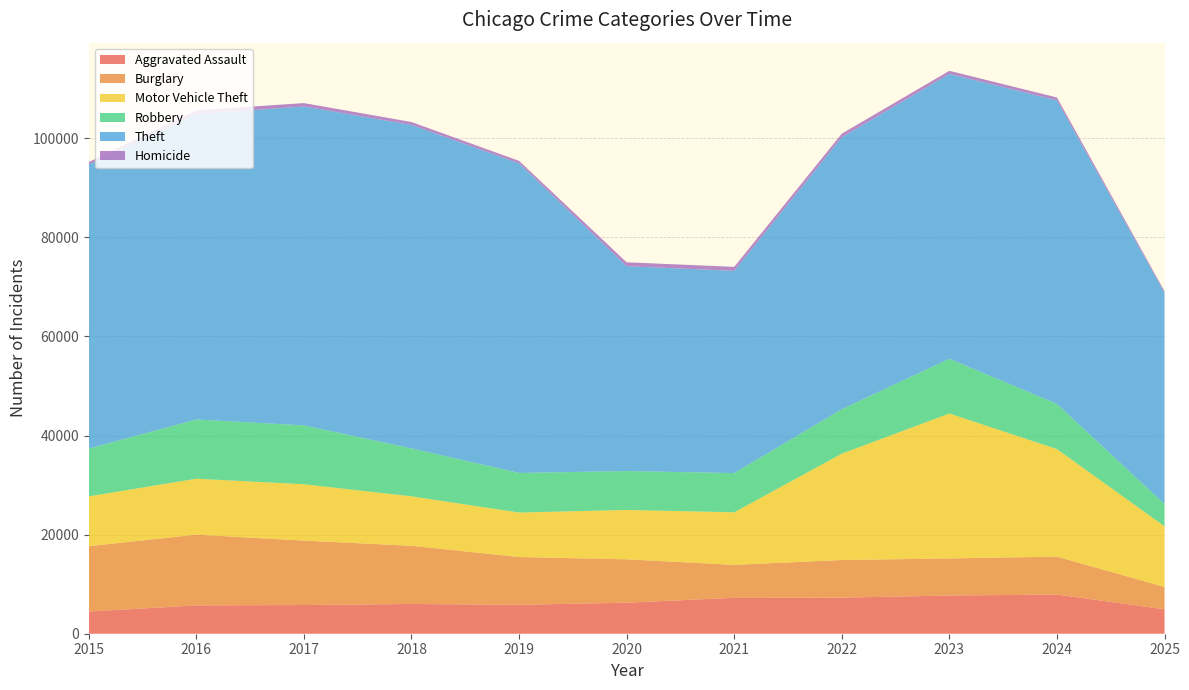

Reading right to left, what are all the values shown in this chart?

Aggravated Assault: 4935	7905	7712	7281	7242	6265	5841	6002	5793	5713	4480
Burglary: 4515	7653	7486	7594	6661	8758	9639	11747	13001	14289	13184
Motor Vehicle Theft: 12242	21711	29255	21472	10605	9962	8978	9985	11380	11285	10068
Robbery: 4482	9115	11052	8964	7920	7855	7995	9681	11881	11960	9638
Theft: 42651	61278	57493	54899	40821	41350	62499	65290	64386	61625	57353
Homicide: 313	589	632	730	806	787	499	588	672	786	496